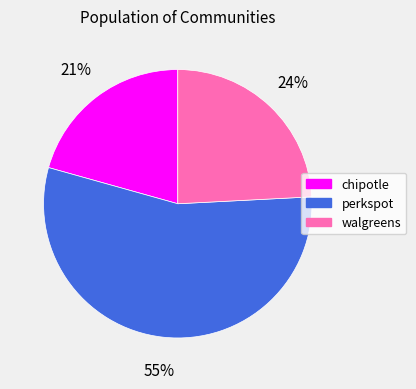

Is it true that perkspot is 55% of the pie?

True